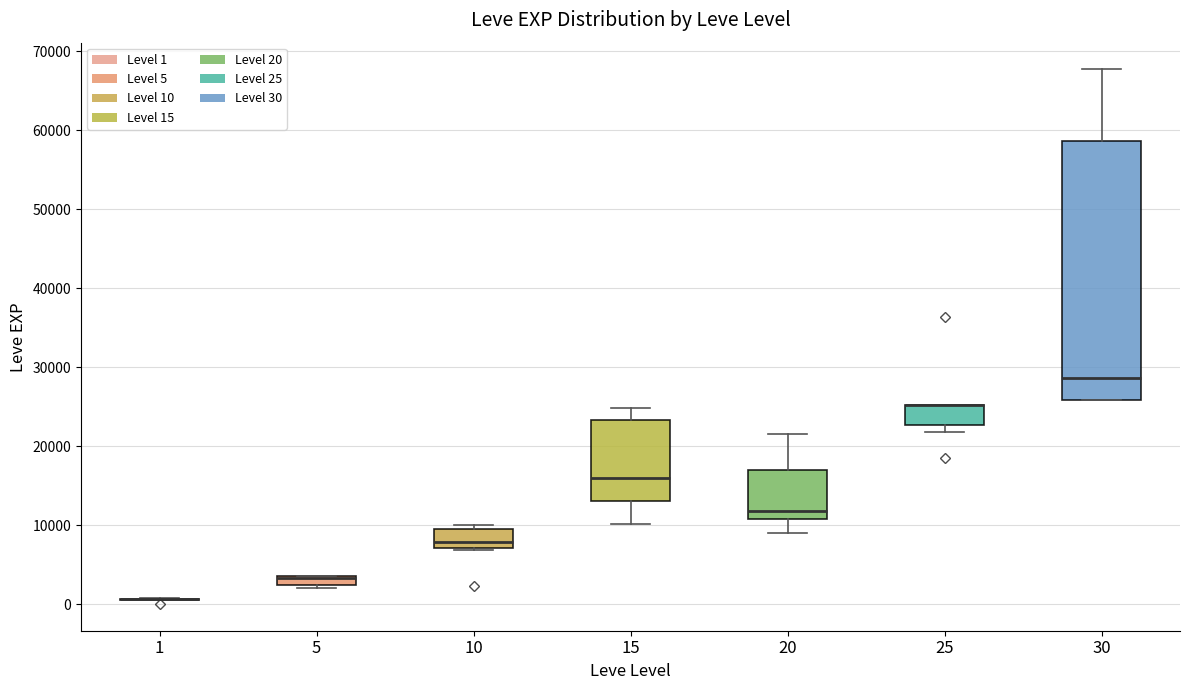

Where is the lower edge of the box at x = 5 on the y-axis? The values are not printed on the chart, so give them approximately, as read against the axis.

2000